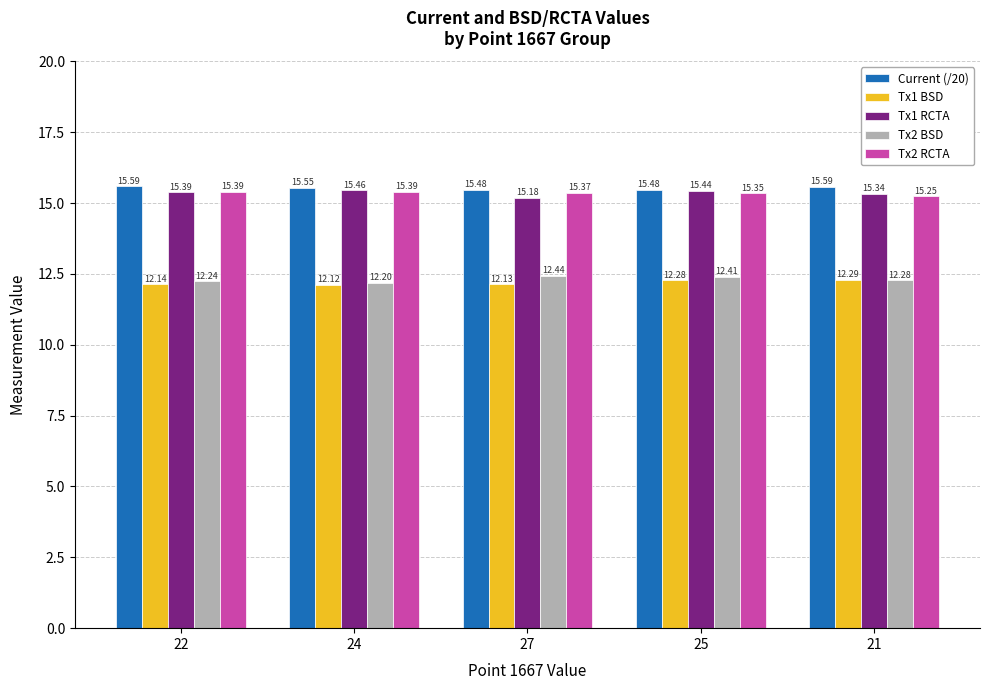

What is the approximate value of Tx2 RCTA at 25?

15.4